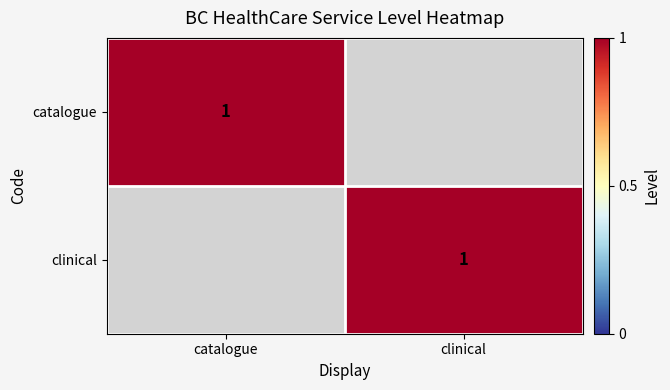

At how many categories does at least one series exceed 0?

2